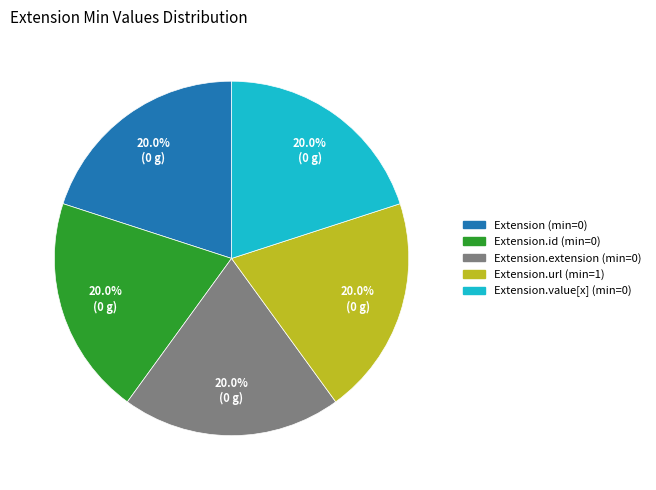

To the nearest percent, what is the difference between the largest and smallest slice percentages?

0%